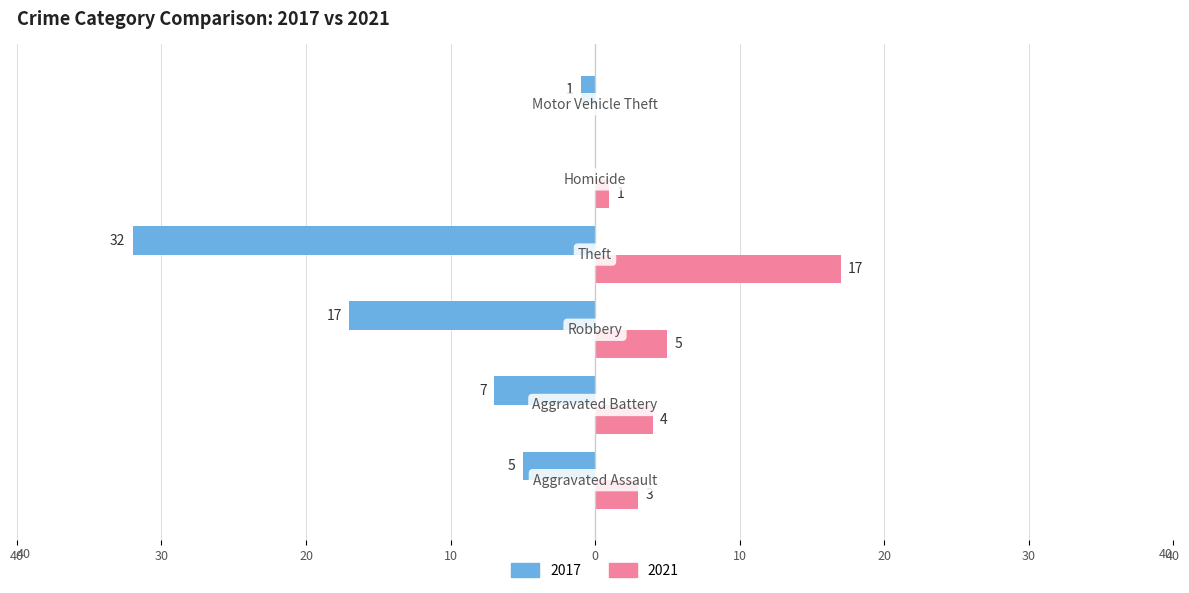

What are all the series names shown in the legend?

2017, 2021